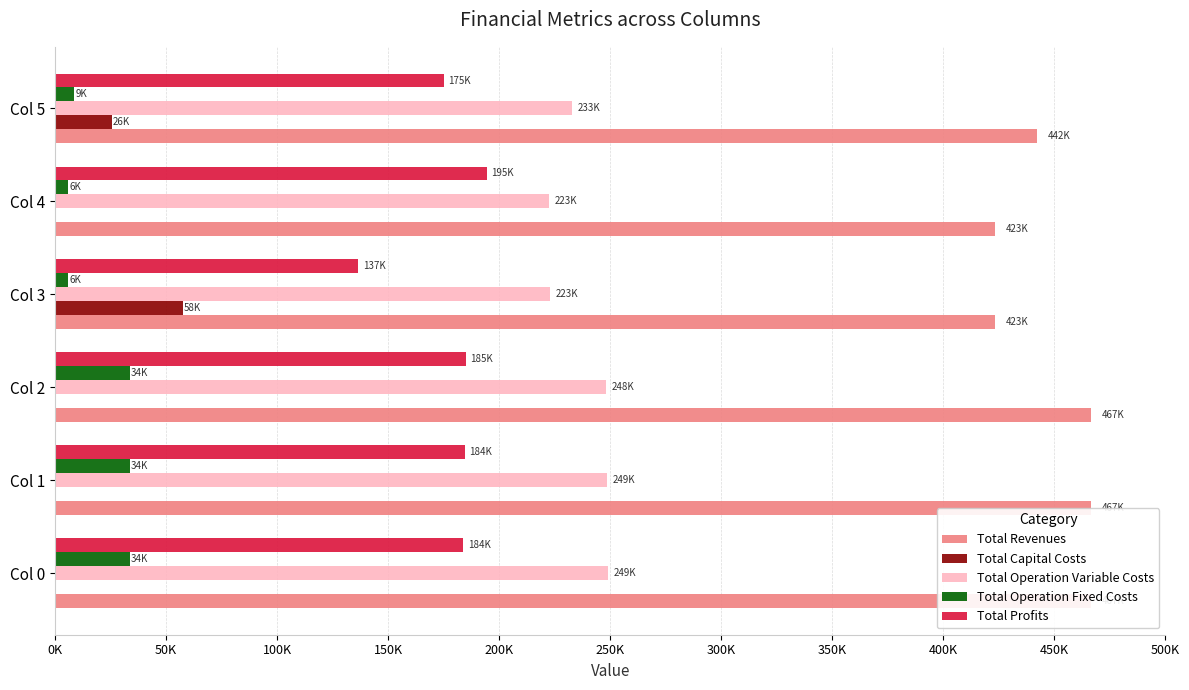

Does the chart contain any negative values?

No